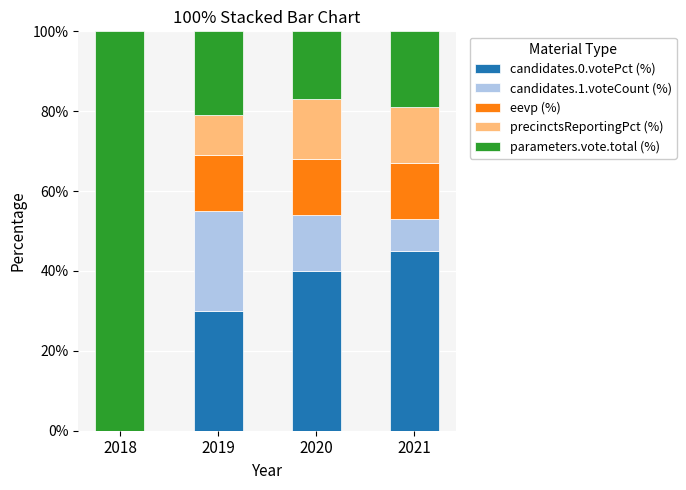

The value of candidates.0.votePct (%) at 2018 is -23. True or false?

False